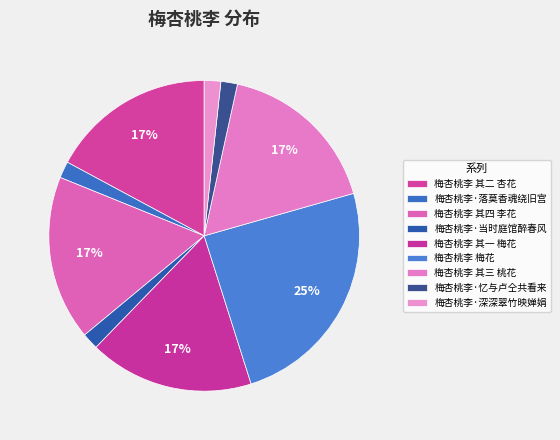

Is there a majority slice in this chart?

No